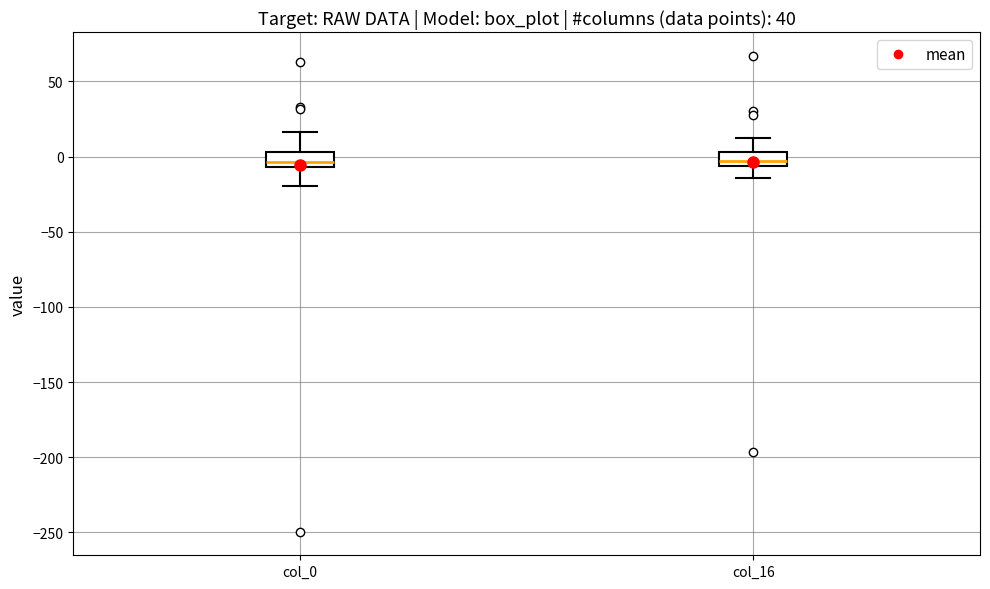

Reading left to right, transcribe this box plot: for each box, give where its median line is, the range the box spans, and where its two whiskers end, as read against the y-axis. The values are not printed on the chart, so give them approximately, as read against the axis.

col_0: median -5 (inside the box), box -5 to 5, whiskers -20 to 15
col_16: median -5 (just above the box's lower edge), box -5 to 5, whiskers -15 to 10